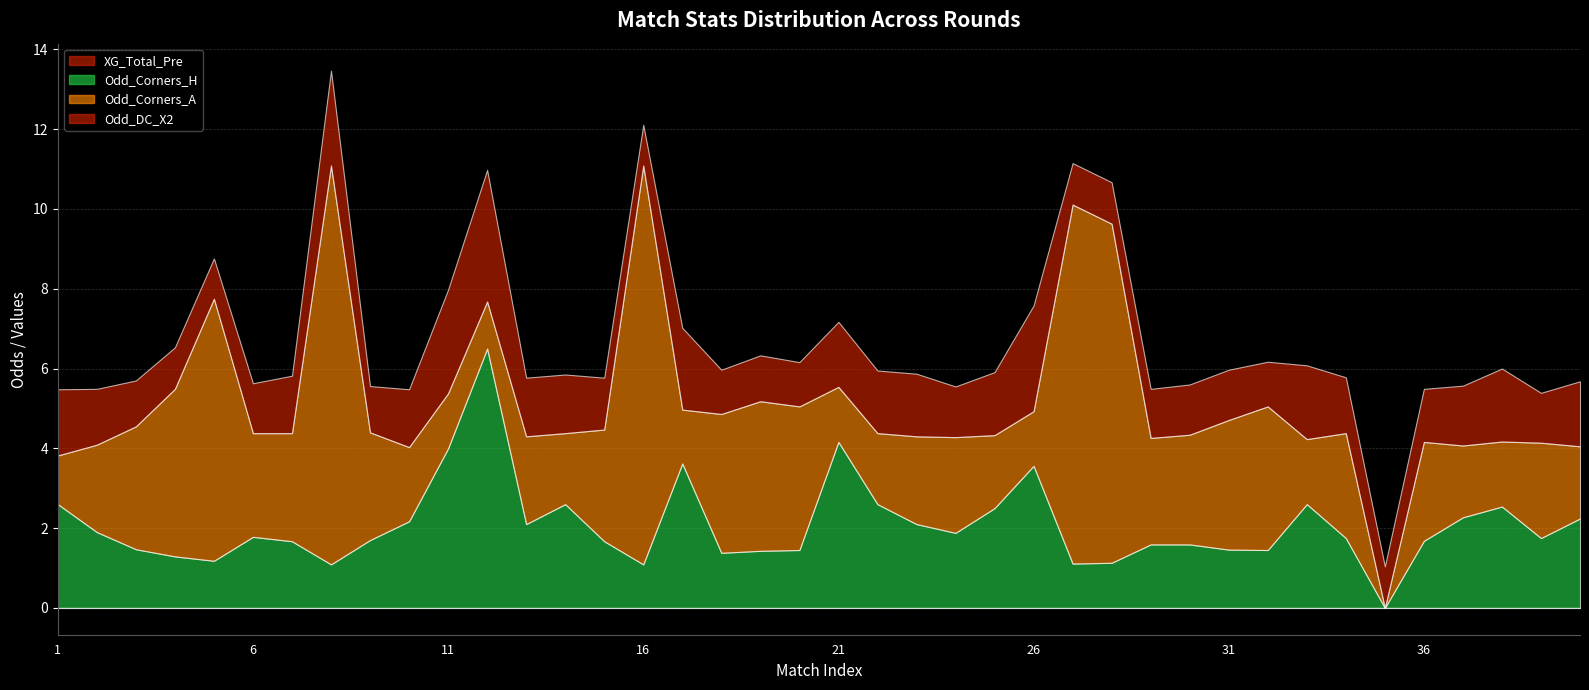

What are all the series names shown in the legend?

XG_Total_Pre, Odd_Corners_H, Odd_Corners_A, Odd_DC_X2